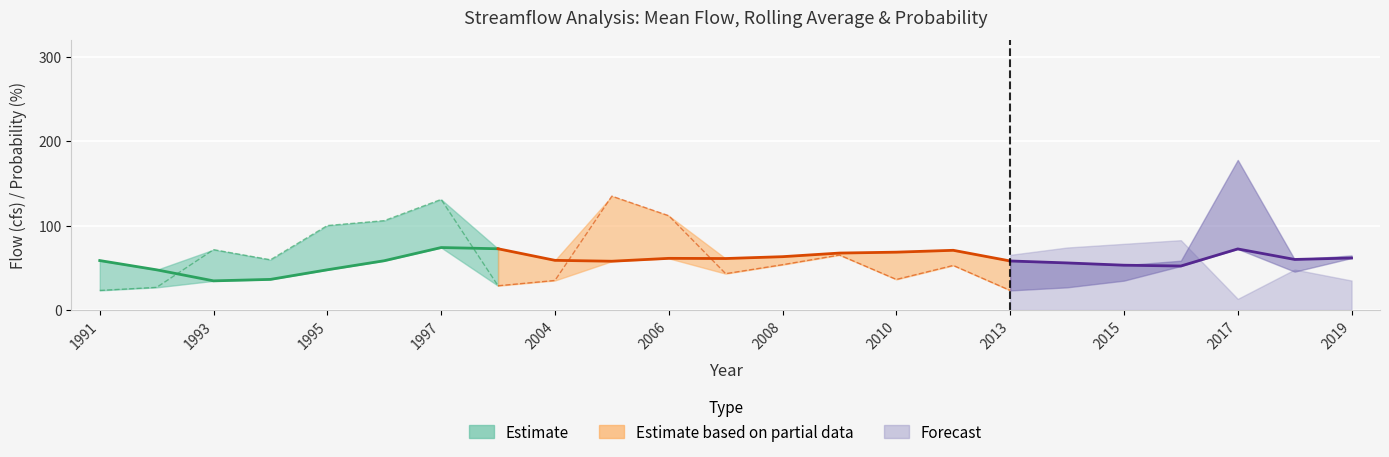

How many series are shown in this chart?

3